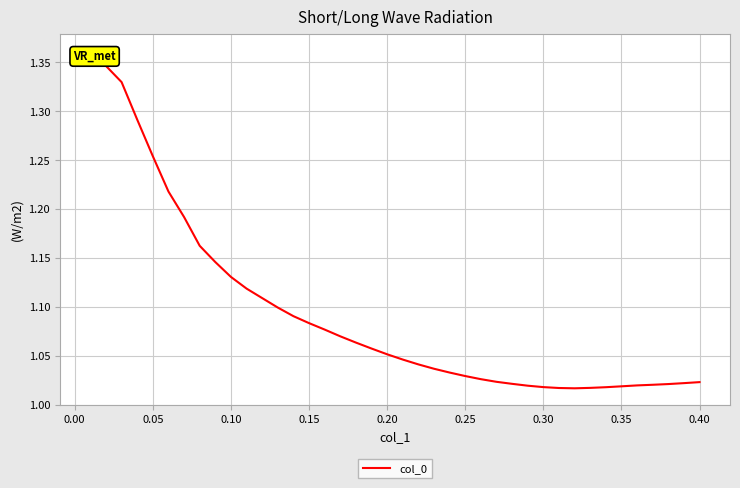

What is the greatest value displayed?

1.4